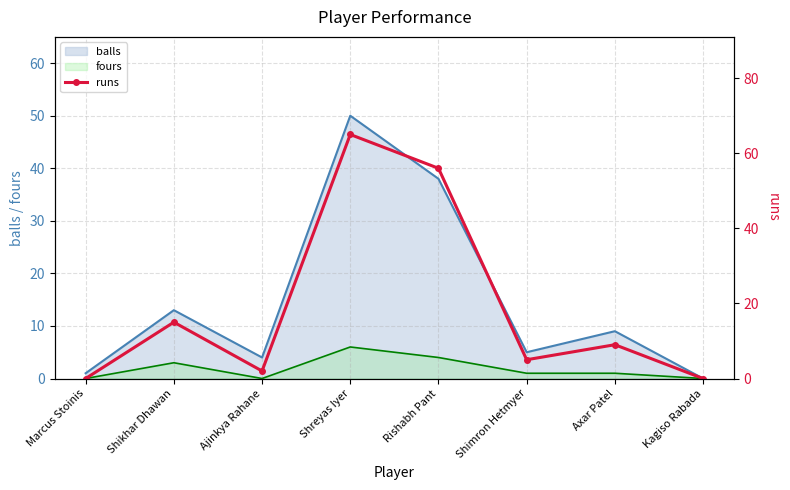

At which label does the data first exceed 9?

Shikhar Dhawan